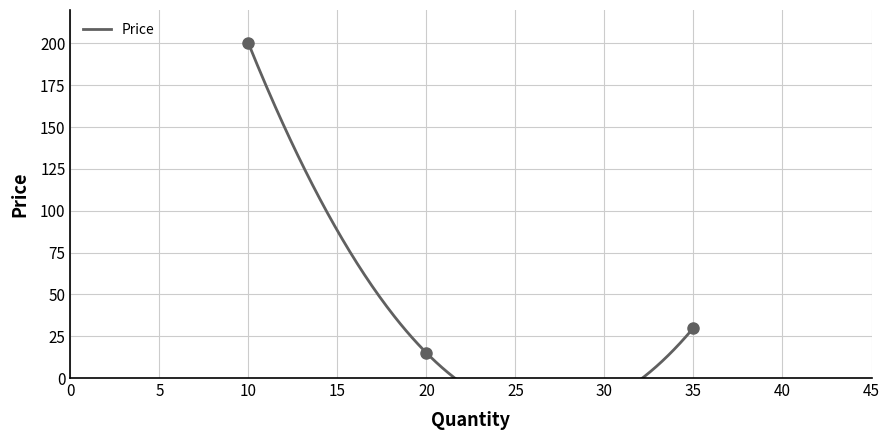

The value at 20 is 8. True or false?

False